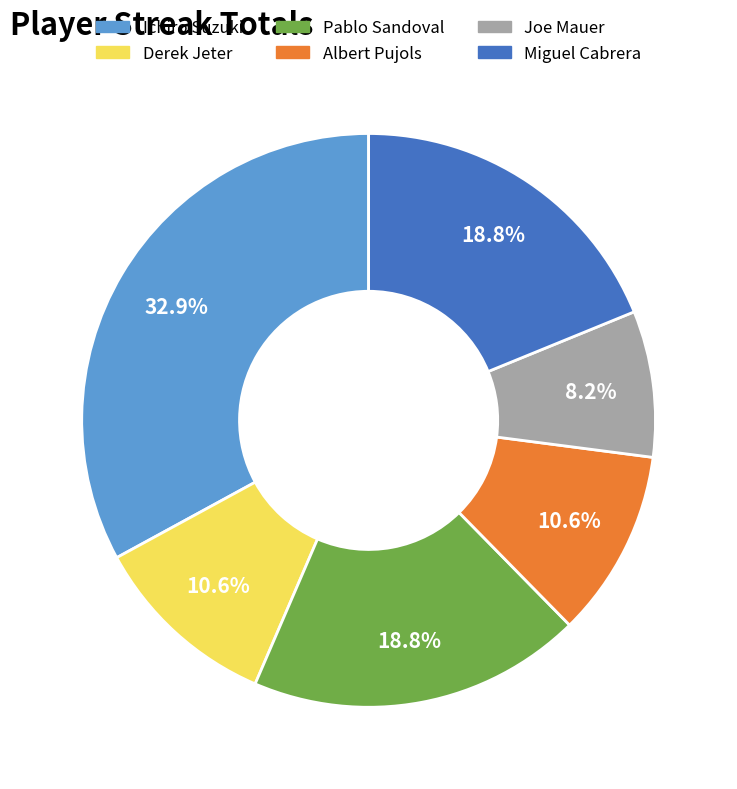

What percentage is NOT represented by Derek Jeter?

89.4%